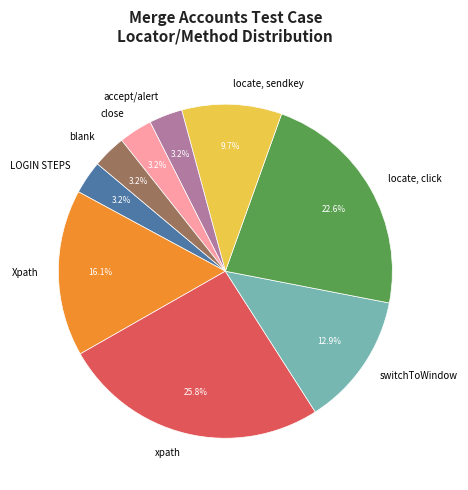

The close slice represents 17% of the pie. True or false?

False